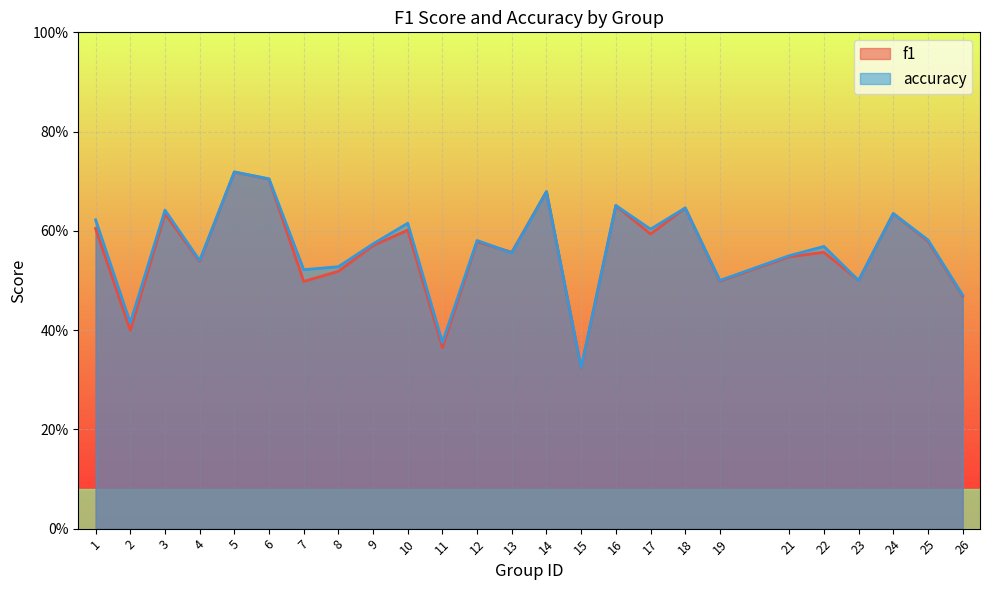

Which series has the widest spread of values?

f1